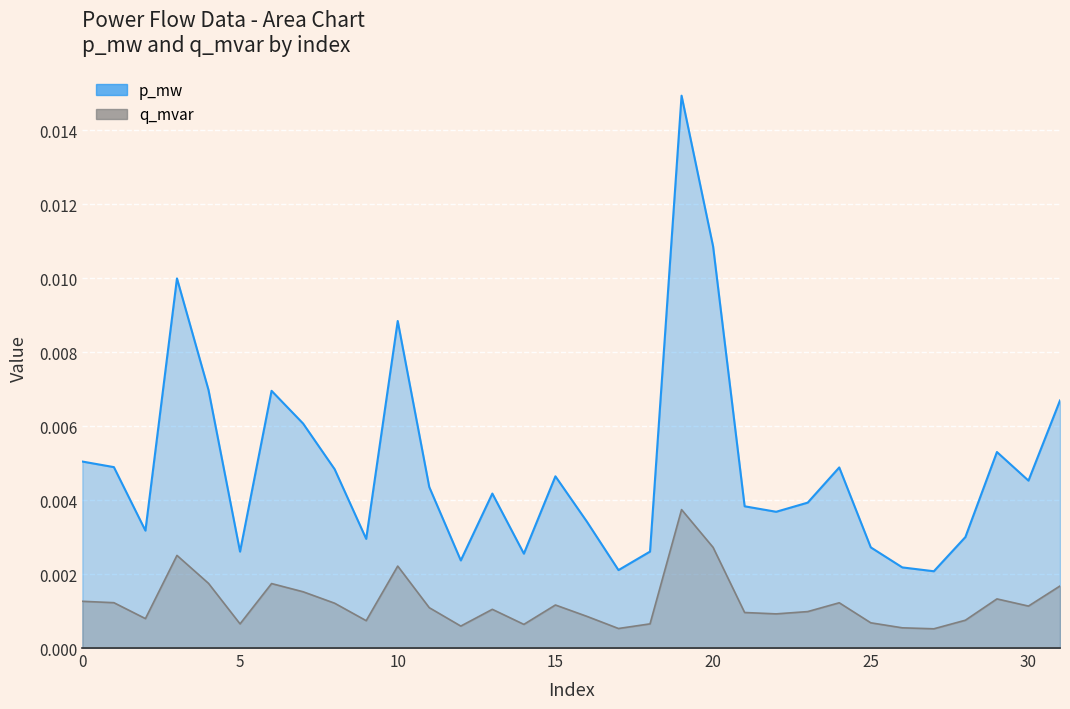

True or false: p_mw has more than 2 points higher than both neighbors.

True